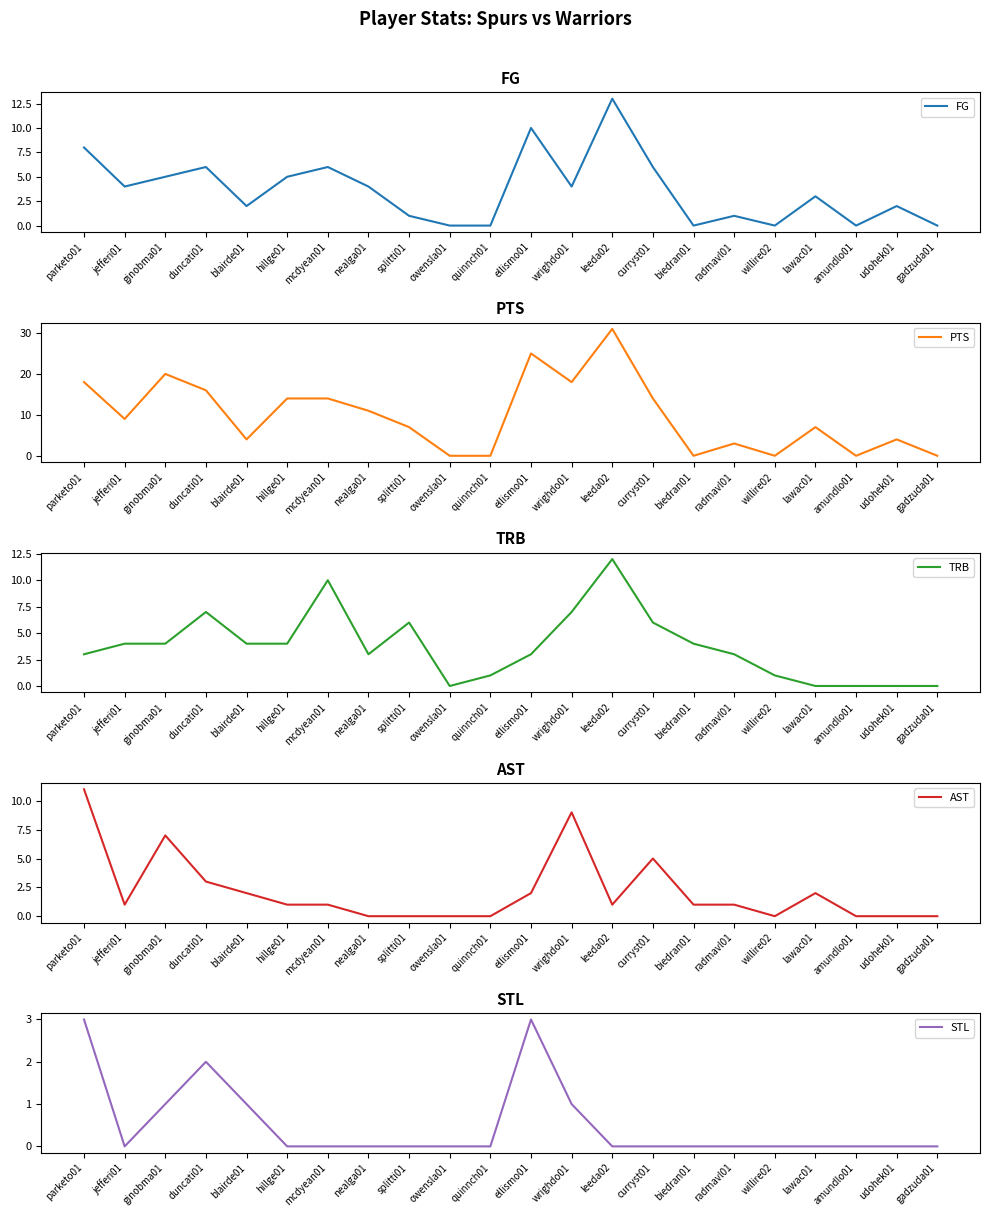

Rank the series by their maximum value, from lowest to highest.

STL, AST, TRB, FG, PTS